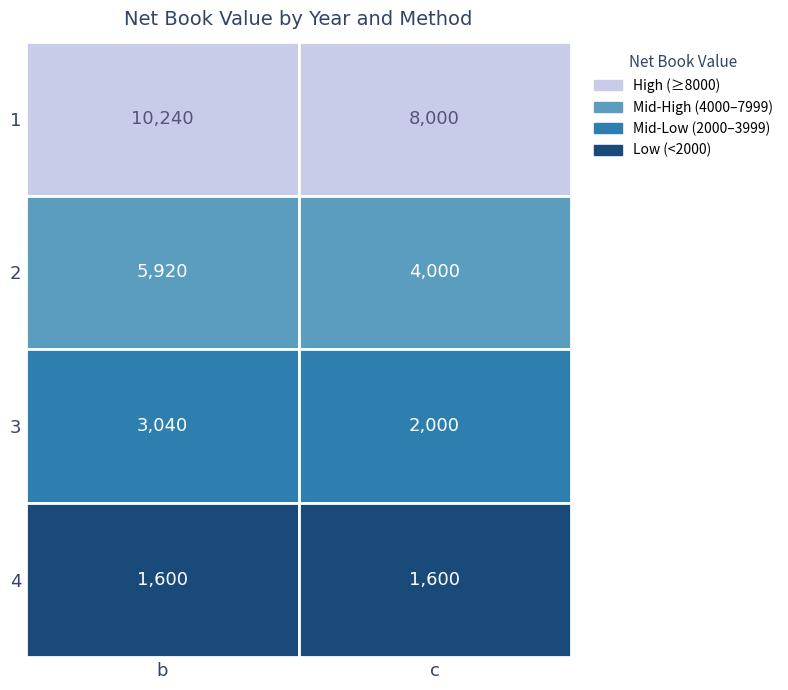

How many data points in b are less than 5920?

2